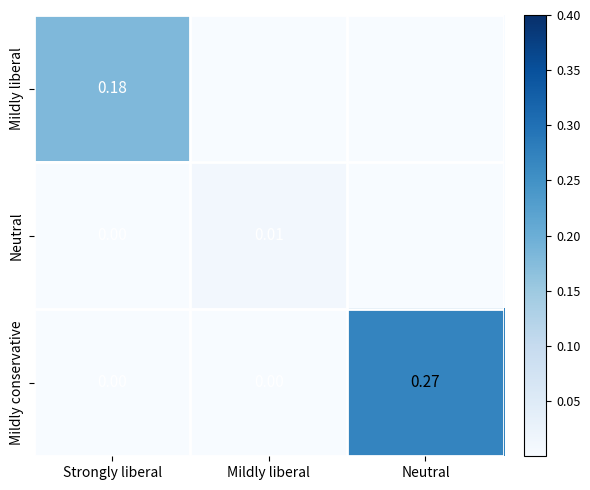

Count the number of data series in this chart.

3